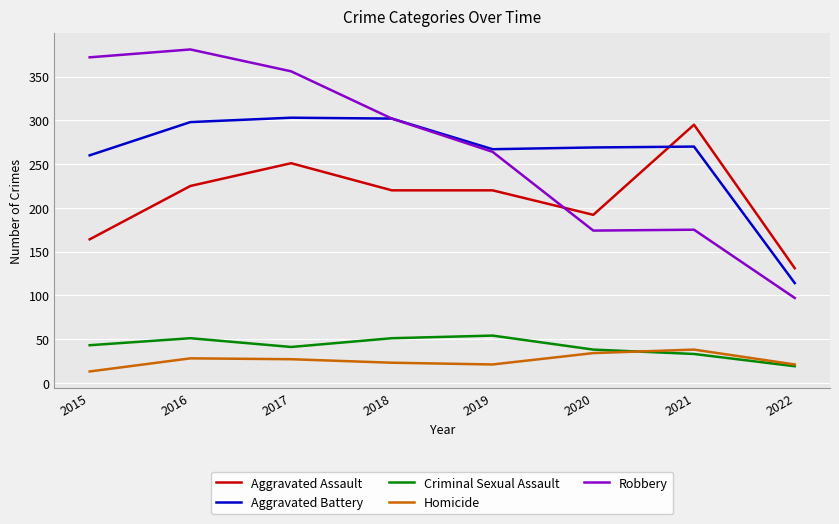

Which category has the lowest value in the Robbery series?

2022